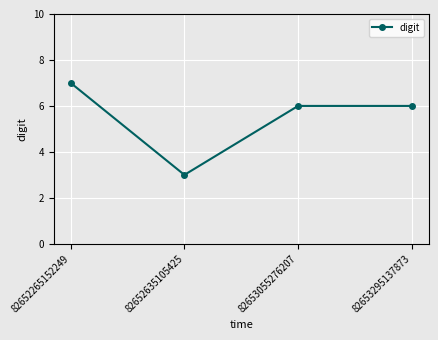

Does the chart display data point markers on the line(s)?

Yes